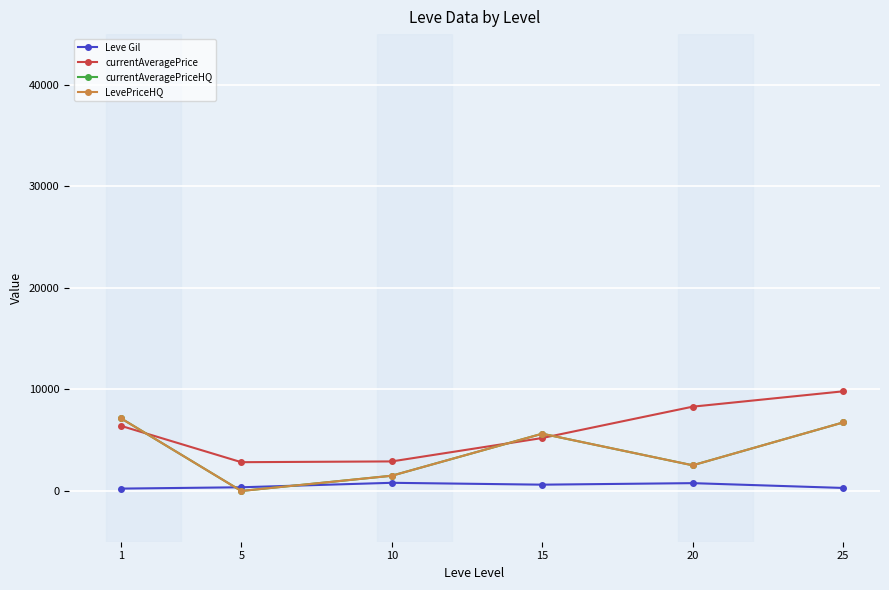

At which category does currentAveragePrice reach its first local valley?

5